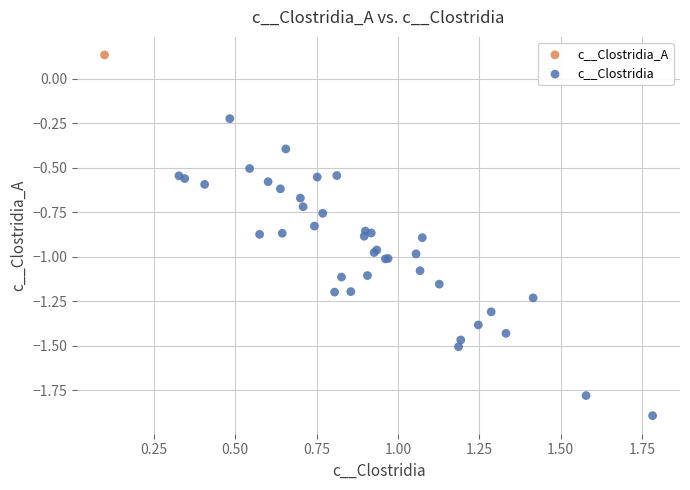

What are all the series names shown in the legend?

c__Clostridia, c__Clostridia_A